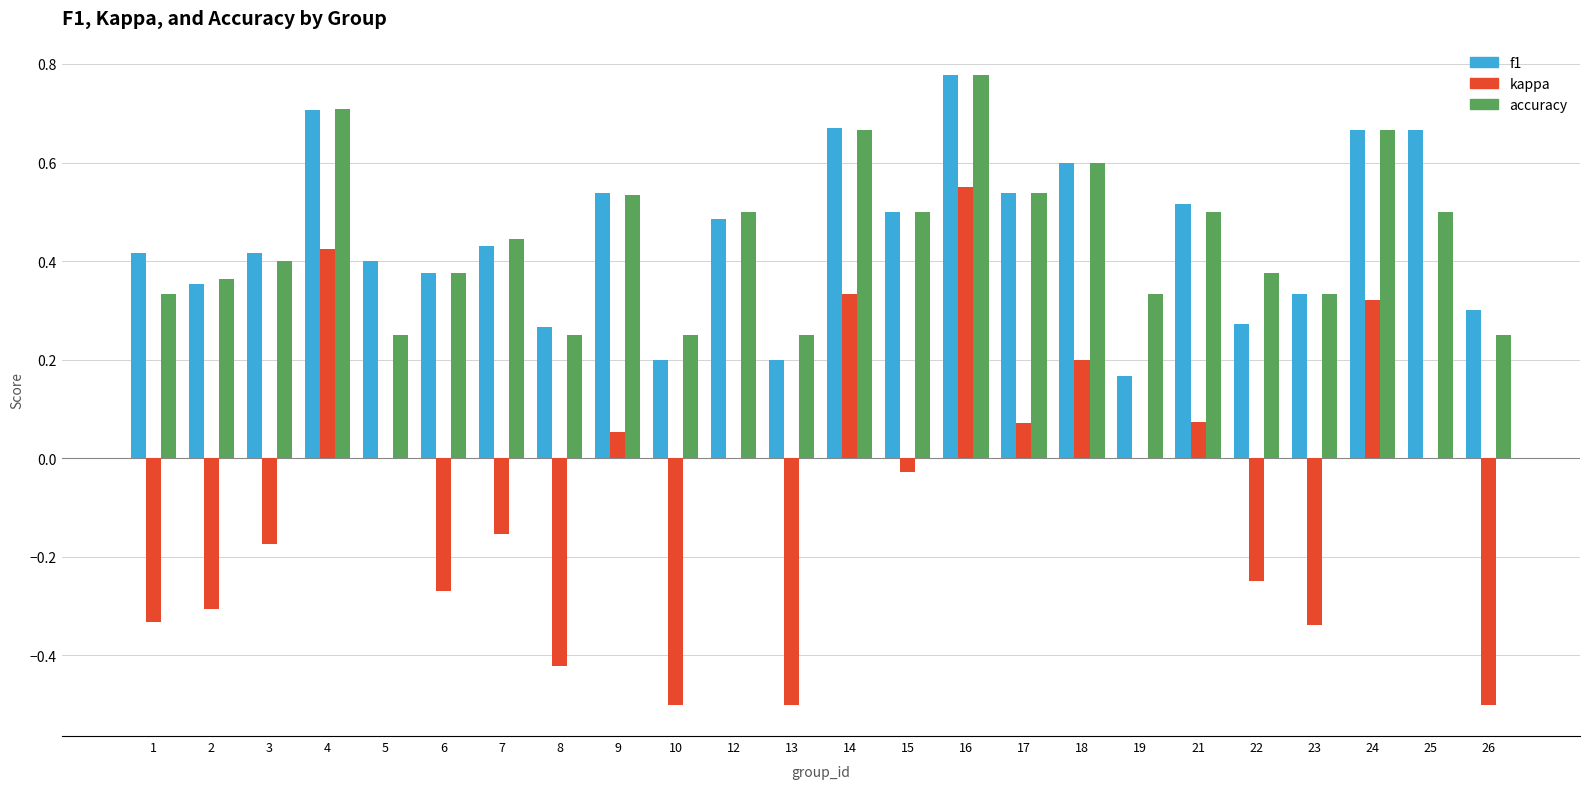

At which category is the sum across all series the highest?

16